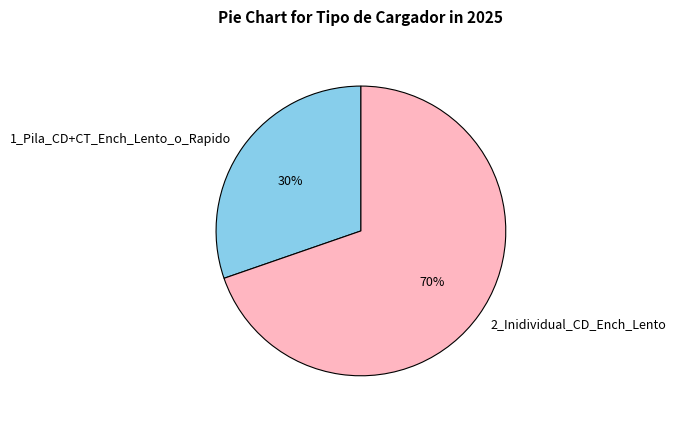

Do 1_Pila_CD+CT_Ench_Lento_o_Rapido and 2_Inidividual_CD_Ench_Lento together represent more than half of the pie?

Yes